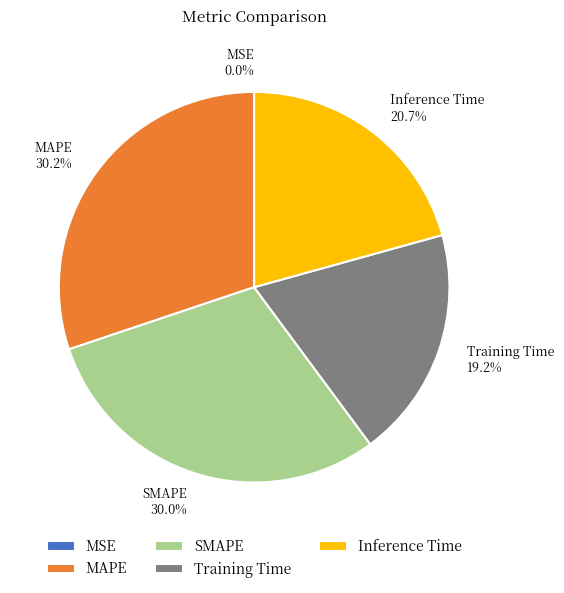

Combined, what portion of the pie is Inference Time and MAPE?

50.8%